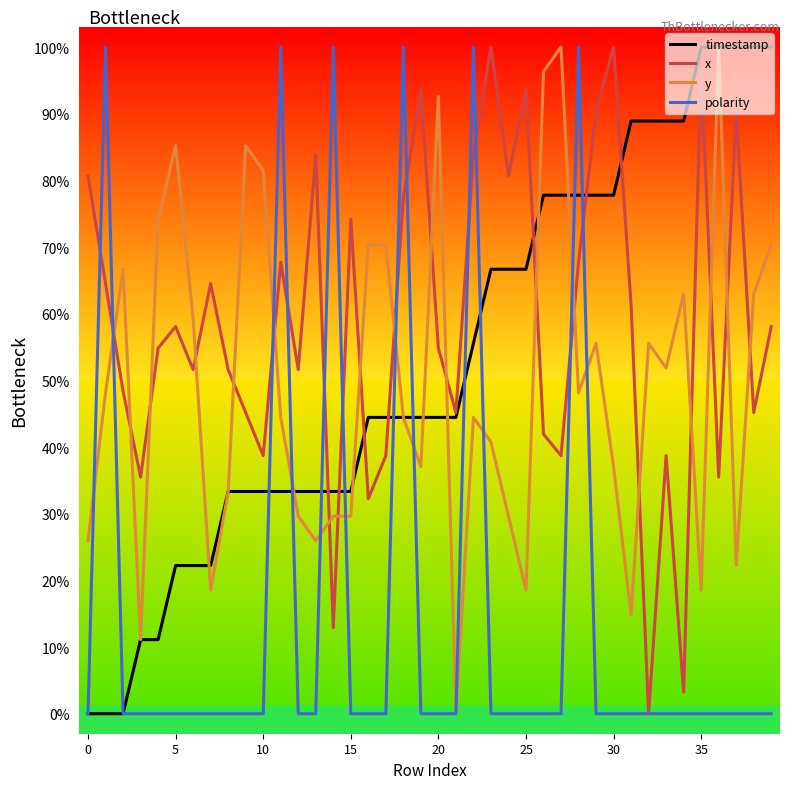

Which series has the largest total across all categories?

x